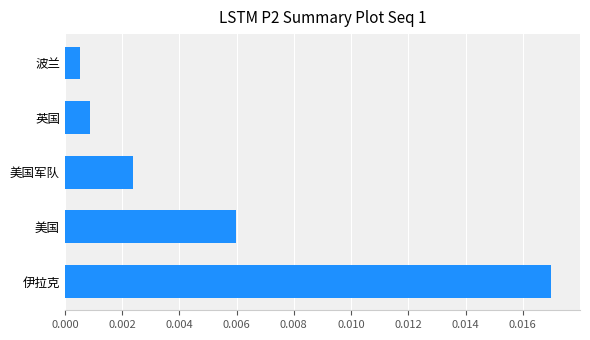

Rank the categories by value from highest to lowest.

伊拉克, 美国, 美国军队, 英国, 波兰